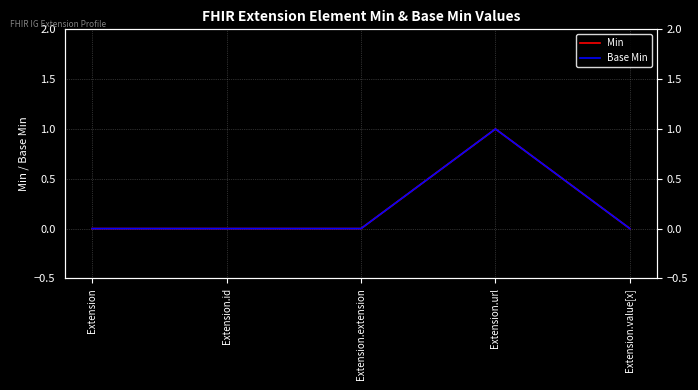

True or false: Min and Base Min cross at least once.

False